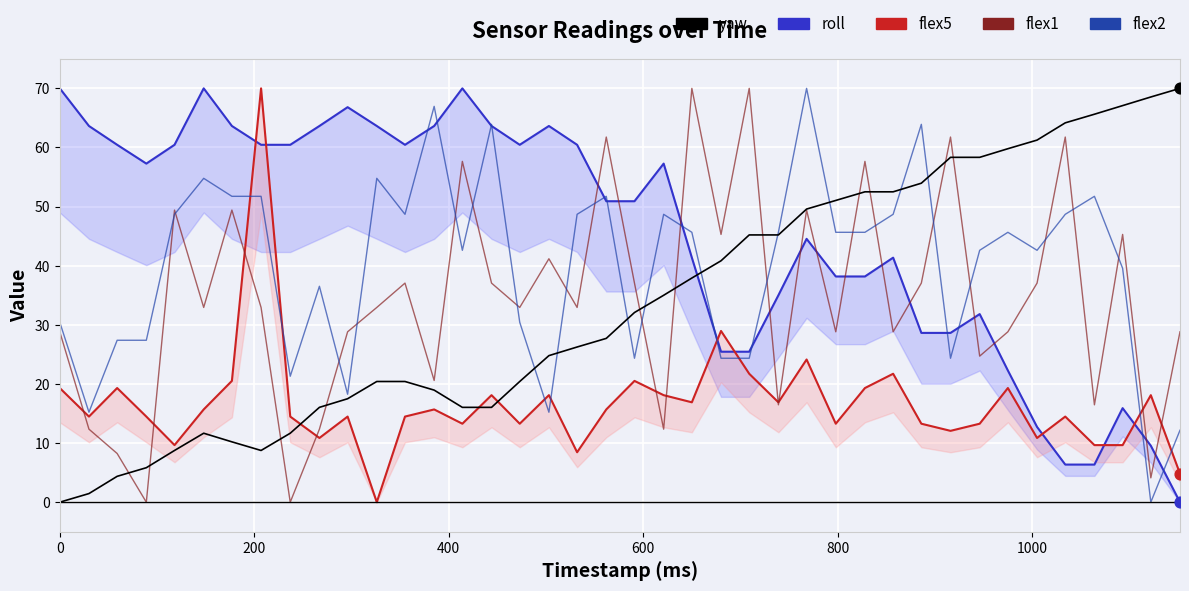

Which series has the largest total across all categories?

roll